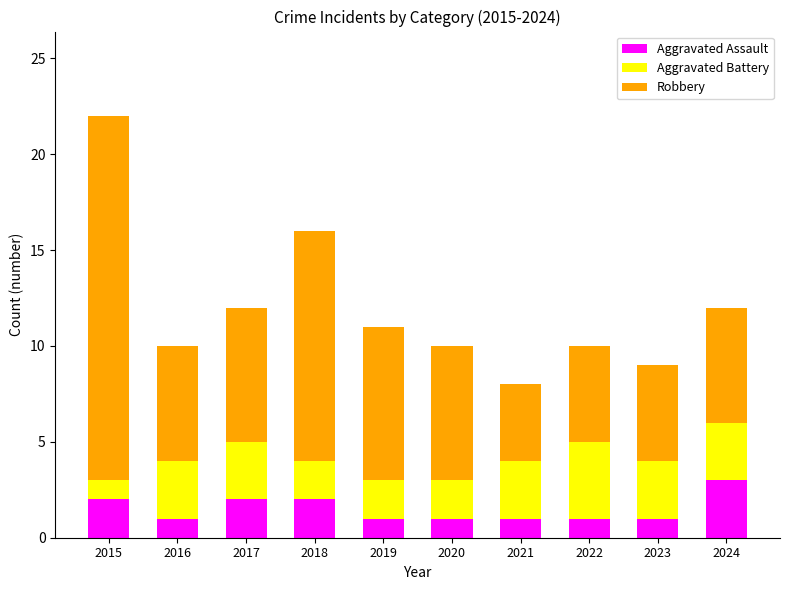

At which category is the sum across all series the highest?

2015